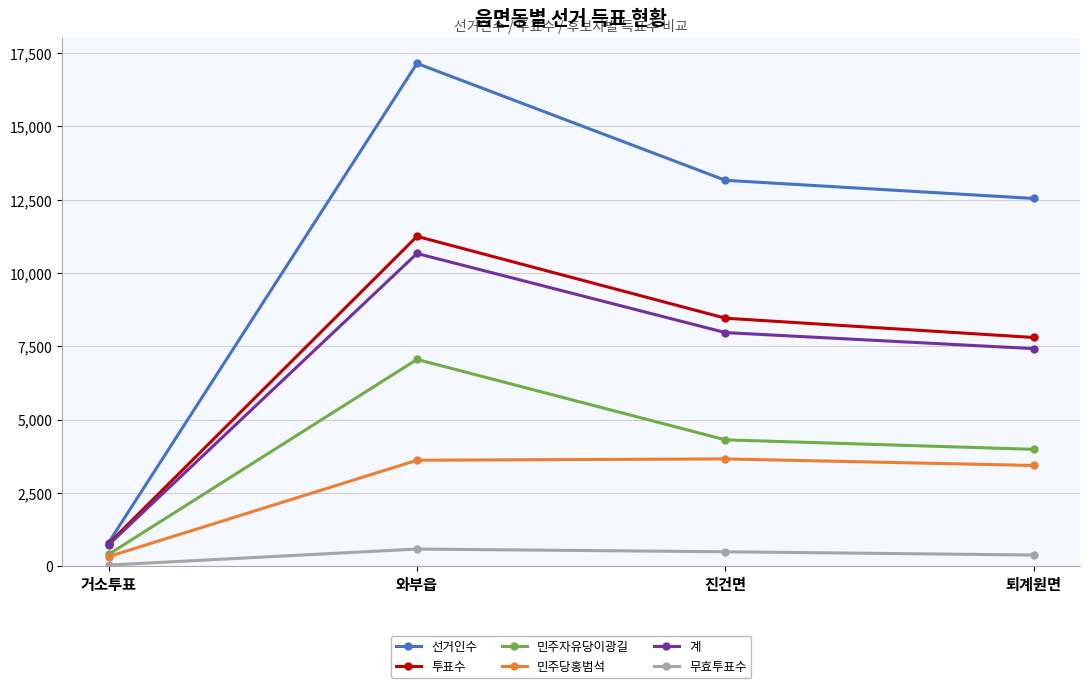

What is the spread (max minus min) of values at 진건면?

12669